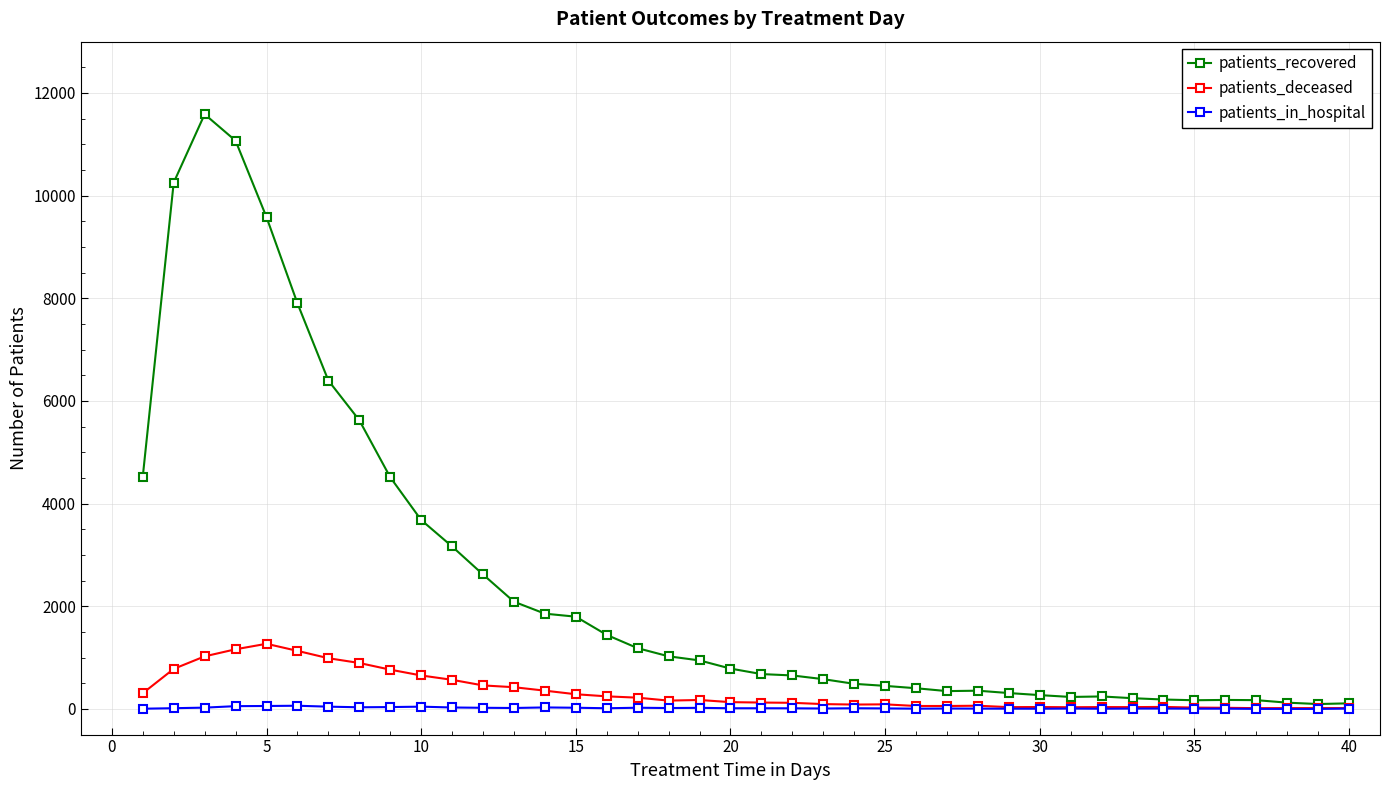

Rank the series by their maximum value, from lowest to highest.

patients_in_hospital, patients_deceased, patients_recovered